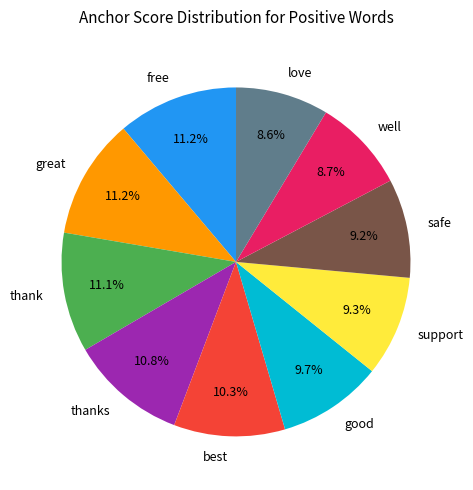

How many slices are in this pie chart?

10